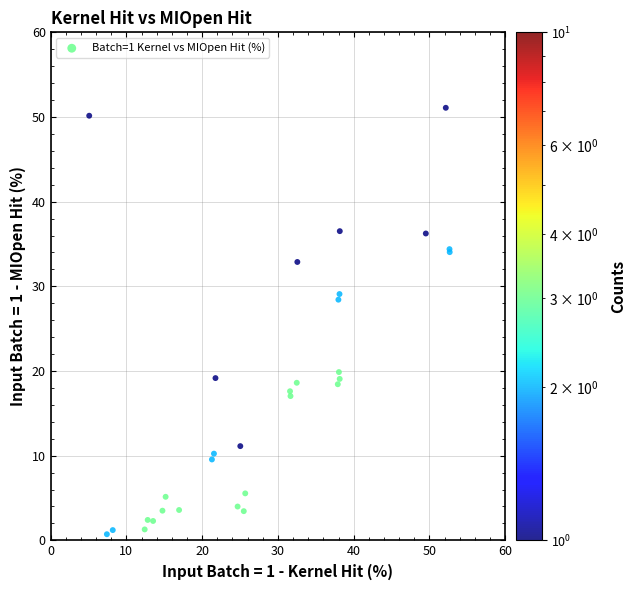

What Y value in the scatter plot is closest to 25?

28.4